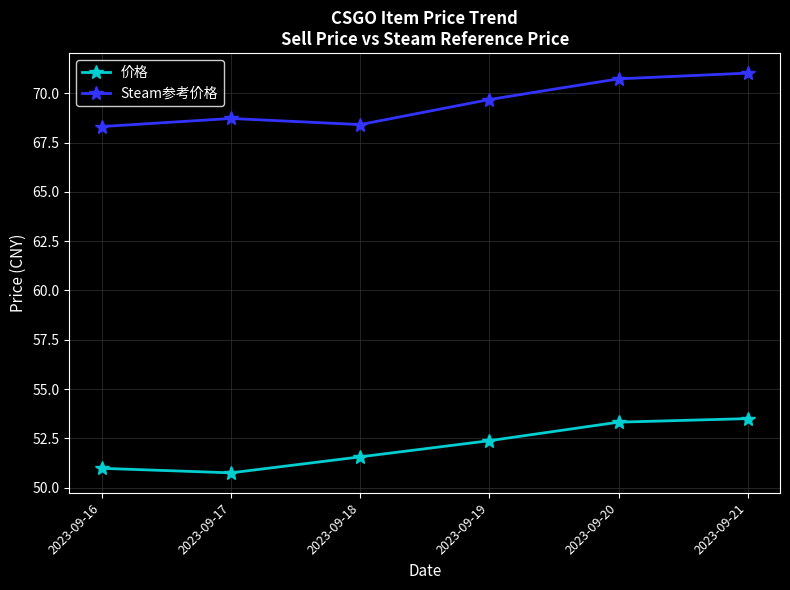

True or false: 价格 and Steam参考价格 cross at least once.

False